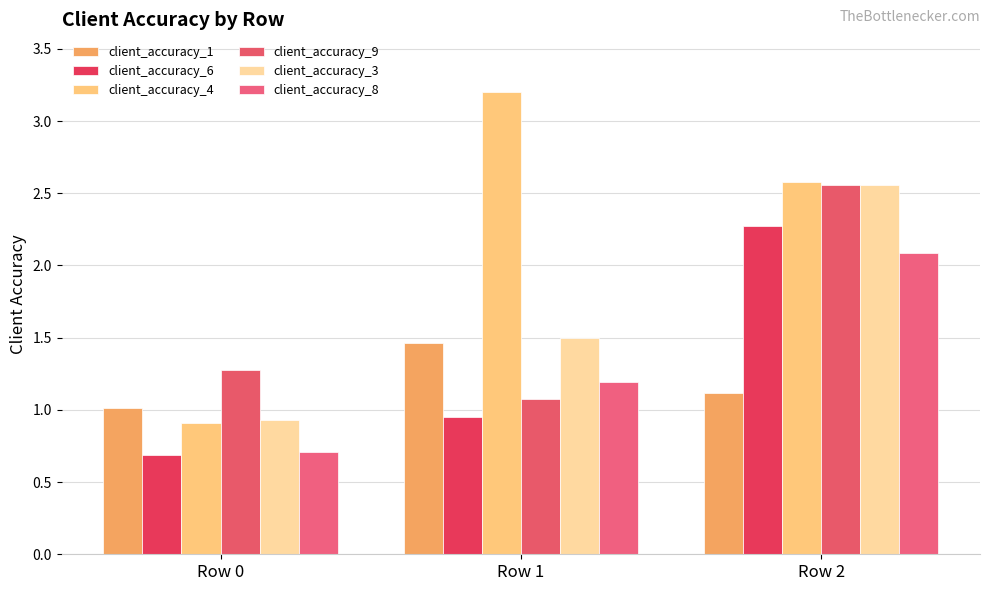

How many groups of bars are there?

3